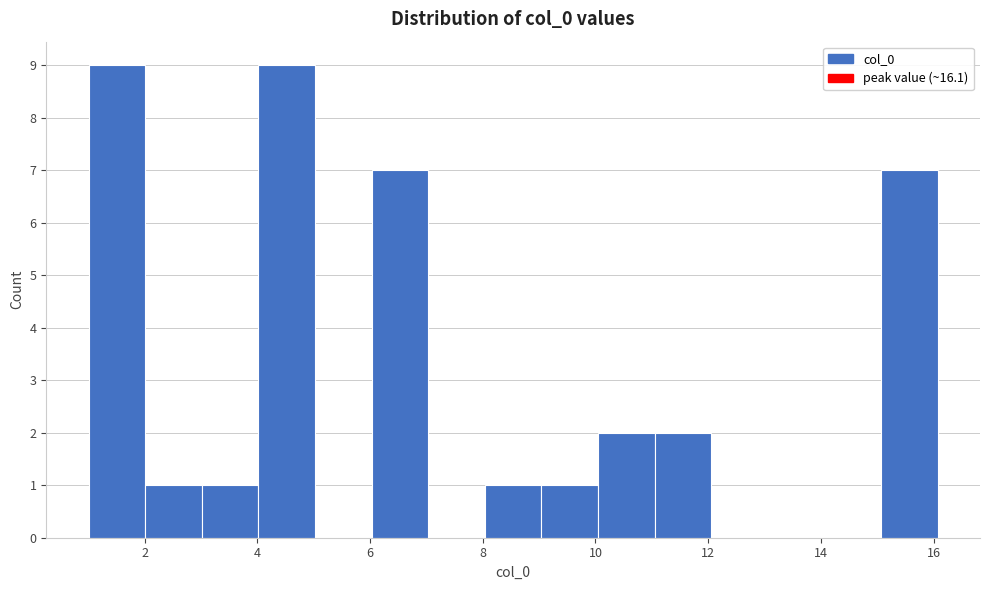

Reading left to right, transcribe this chart: for each bar, give the range it covers on the x-axis and its height. Neither the bar edges nor the heights are printed on the chart, so give them approximately, as read against the axes.

1 to 2: 9
2 to 3: 1
3 to 4: 1
4 to 5: 9
5 to 6: 0
6 to 7: 7
7 to 8: 0
8 to 9: 1
9 to 10: 1
10 to 11: 2
11 to 12: 2
12 to 13: 0
13 to 14: 0
14 to 15: 0
15 to 16: 7